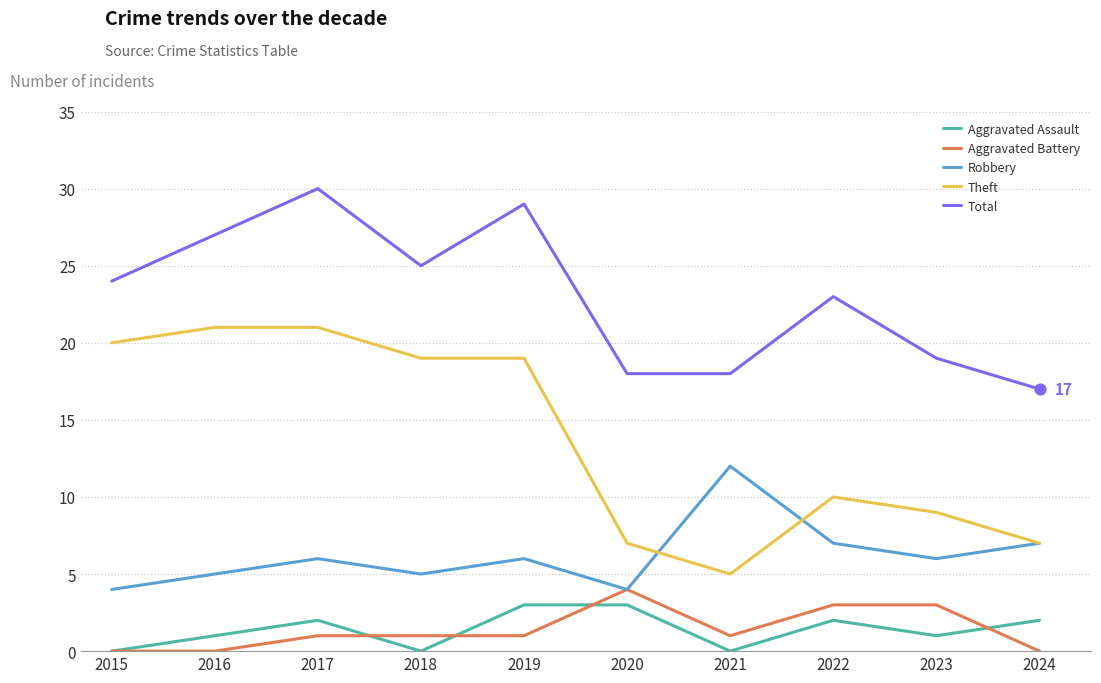

At which category is the sum across all series the highest?

2017